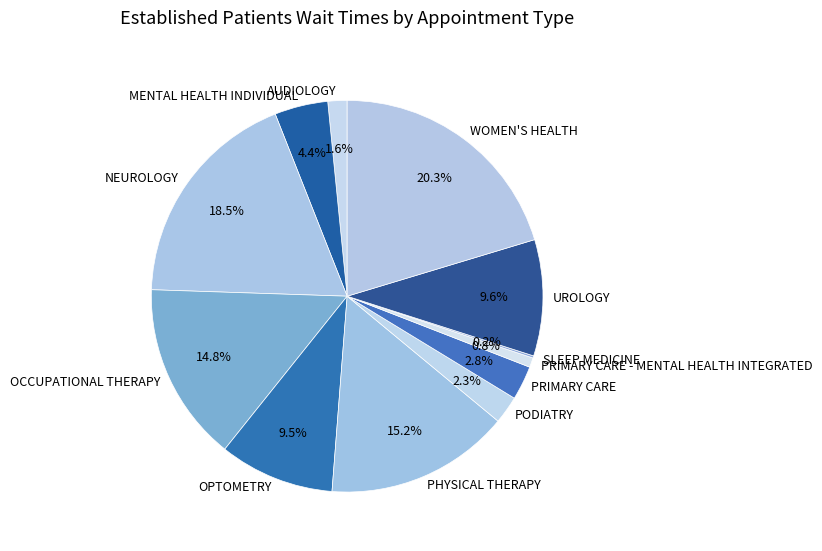

Is it true that PHYSICAL THERAPY is 15% of the pie?

True